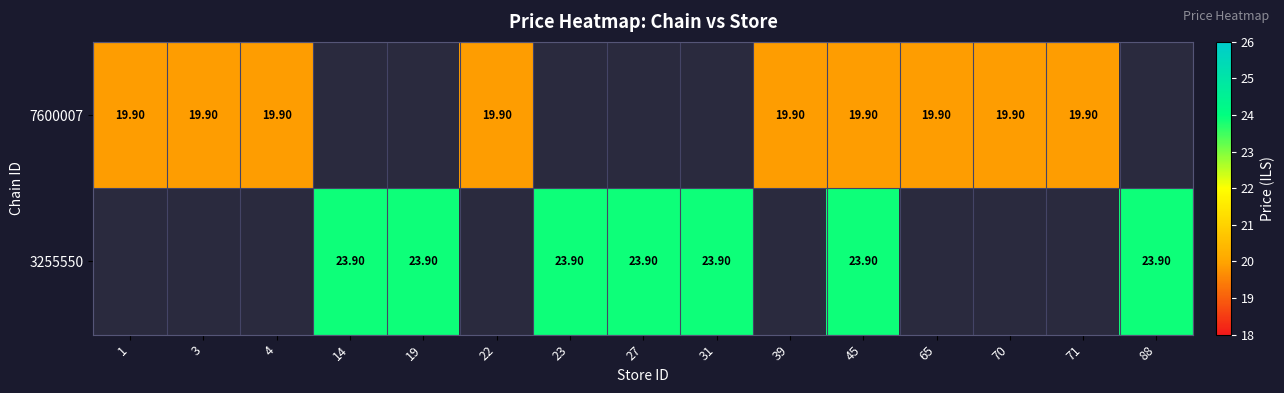

At how many categories does at least one series exceed 22?

7